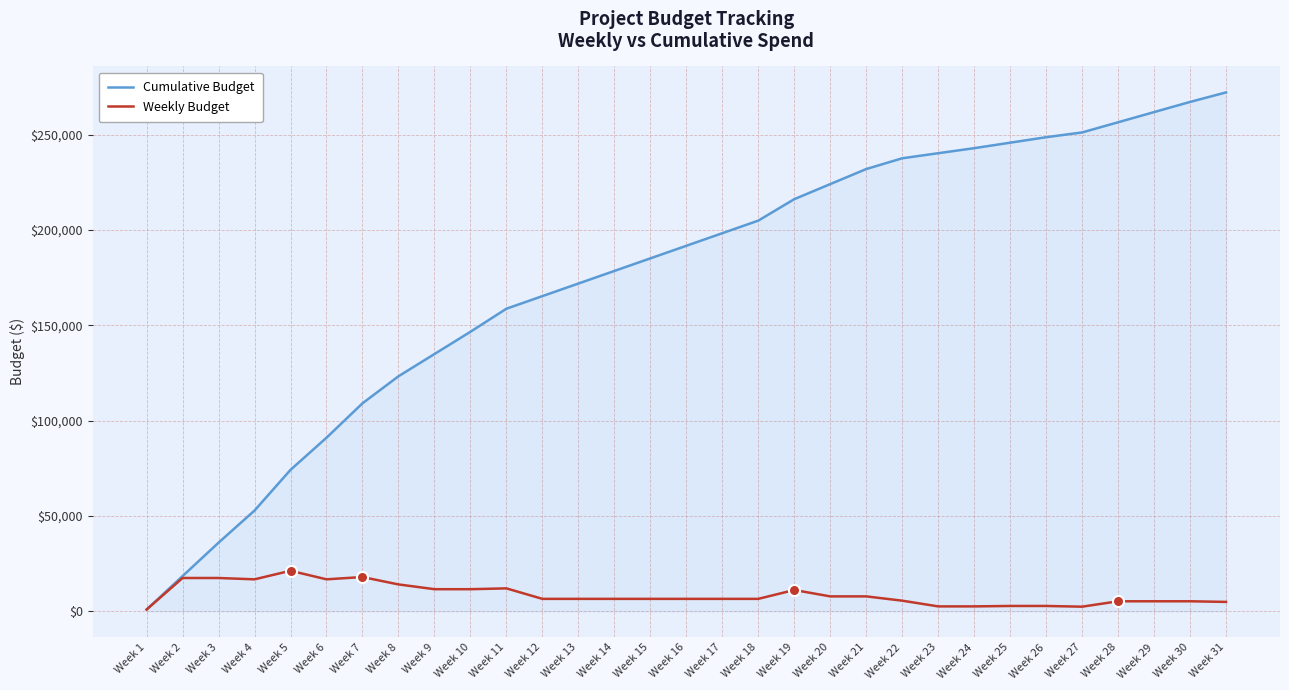

What is the greatest value displayed?

272233.0